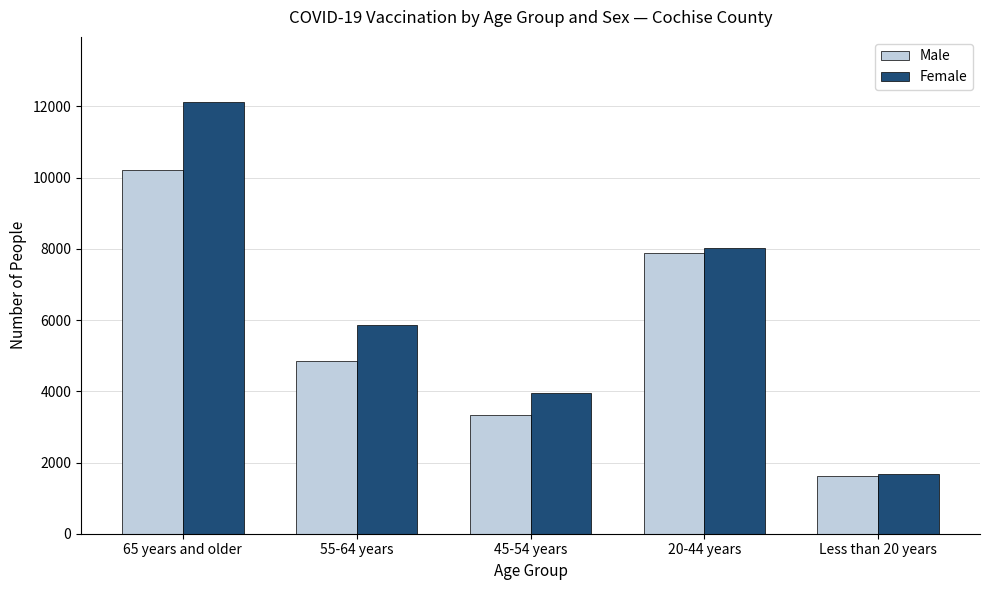

At how many categories does at least one series exceed 5753?

3